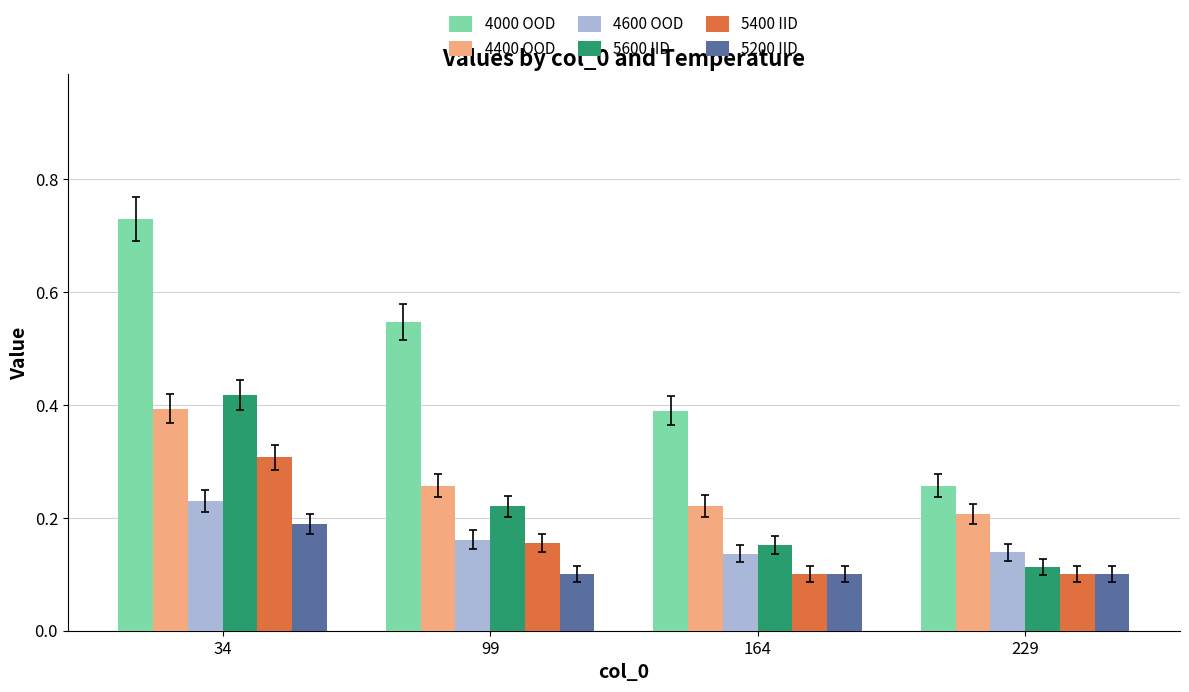

How many bars are there in total?

24